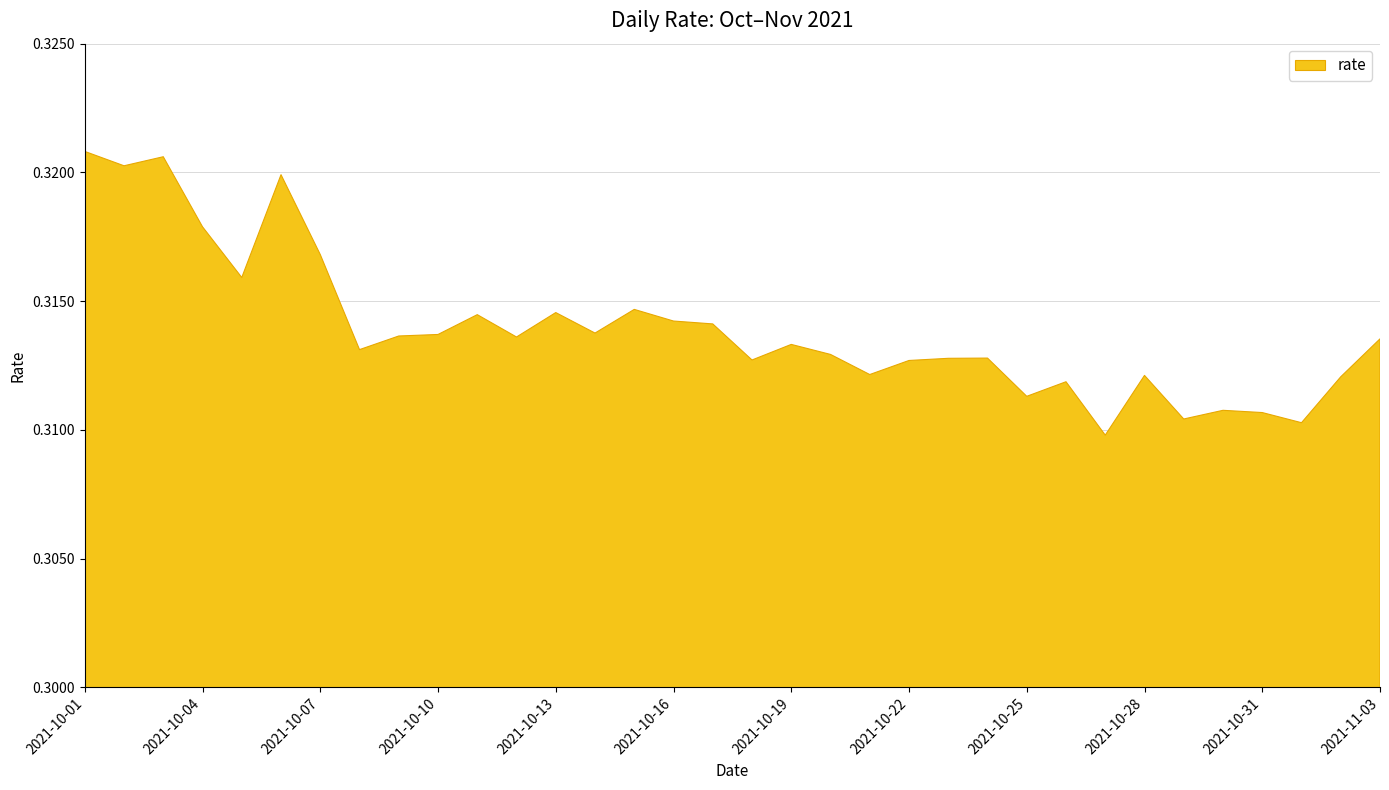

At which category does the data reach its first local valley?

2021-10-02